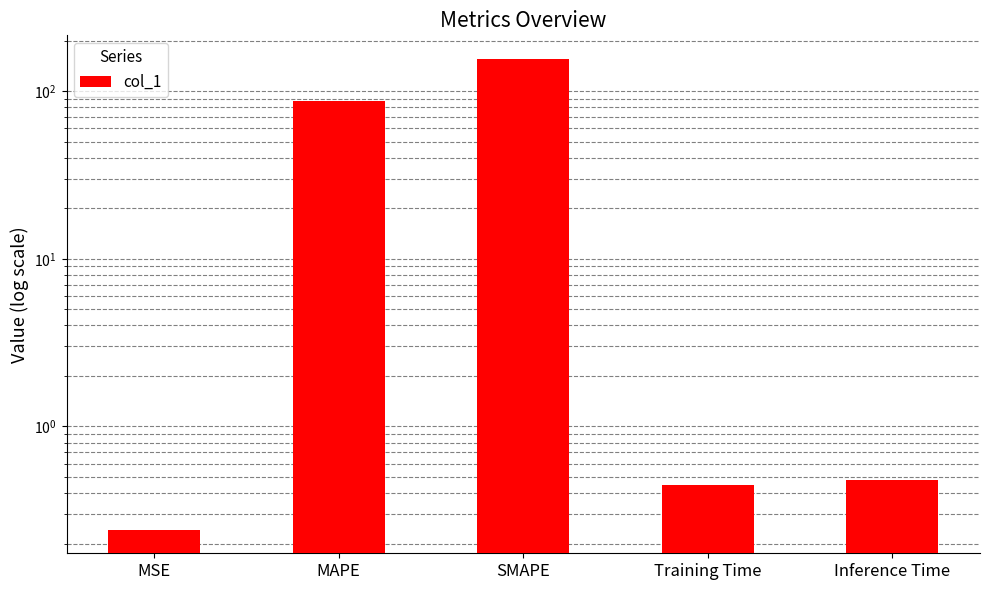

Reading right to left, what are all the values shown in this chart?

0.5	0.4	155.7	87.5	0.2